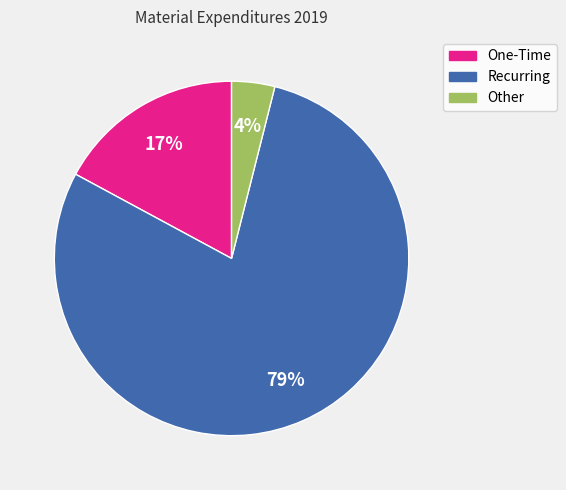

The Recurring slice represents 90% of the pie. True or false?

False